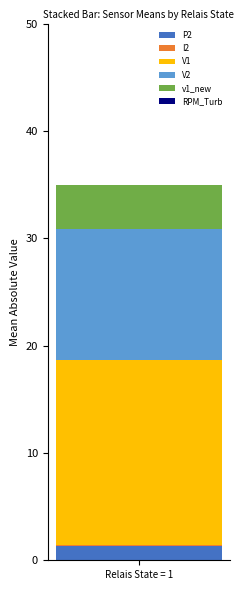

How many data points does each series have?

1